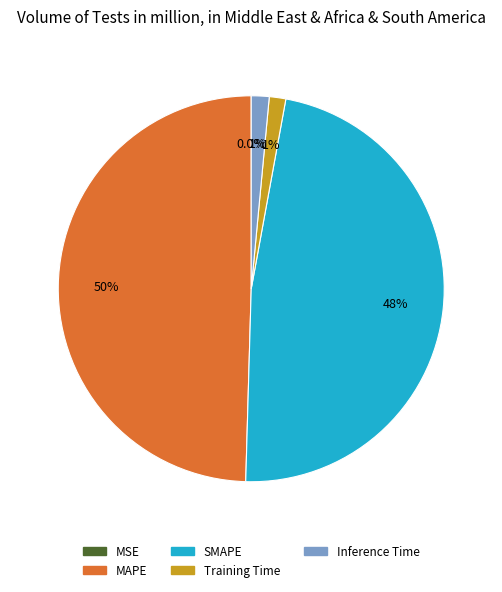

Between Inference Time and SMAPE, which is larger?

SMAPE